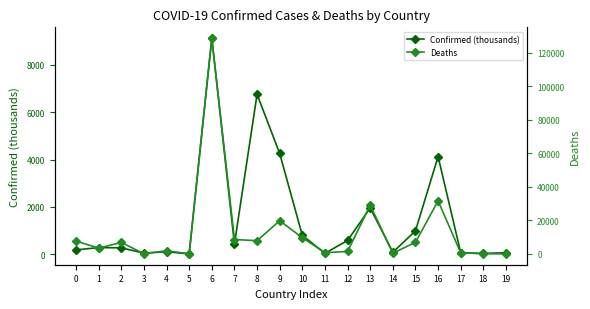

Where is Confirmed (thousands) nearest to the value 4571?

9